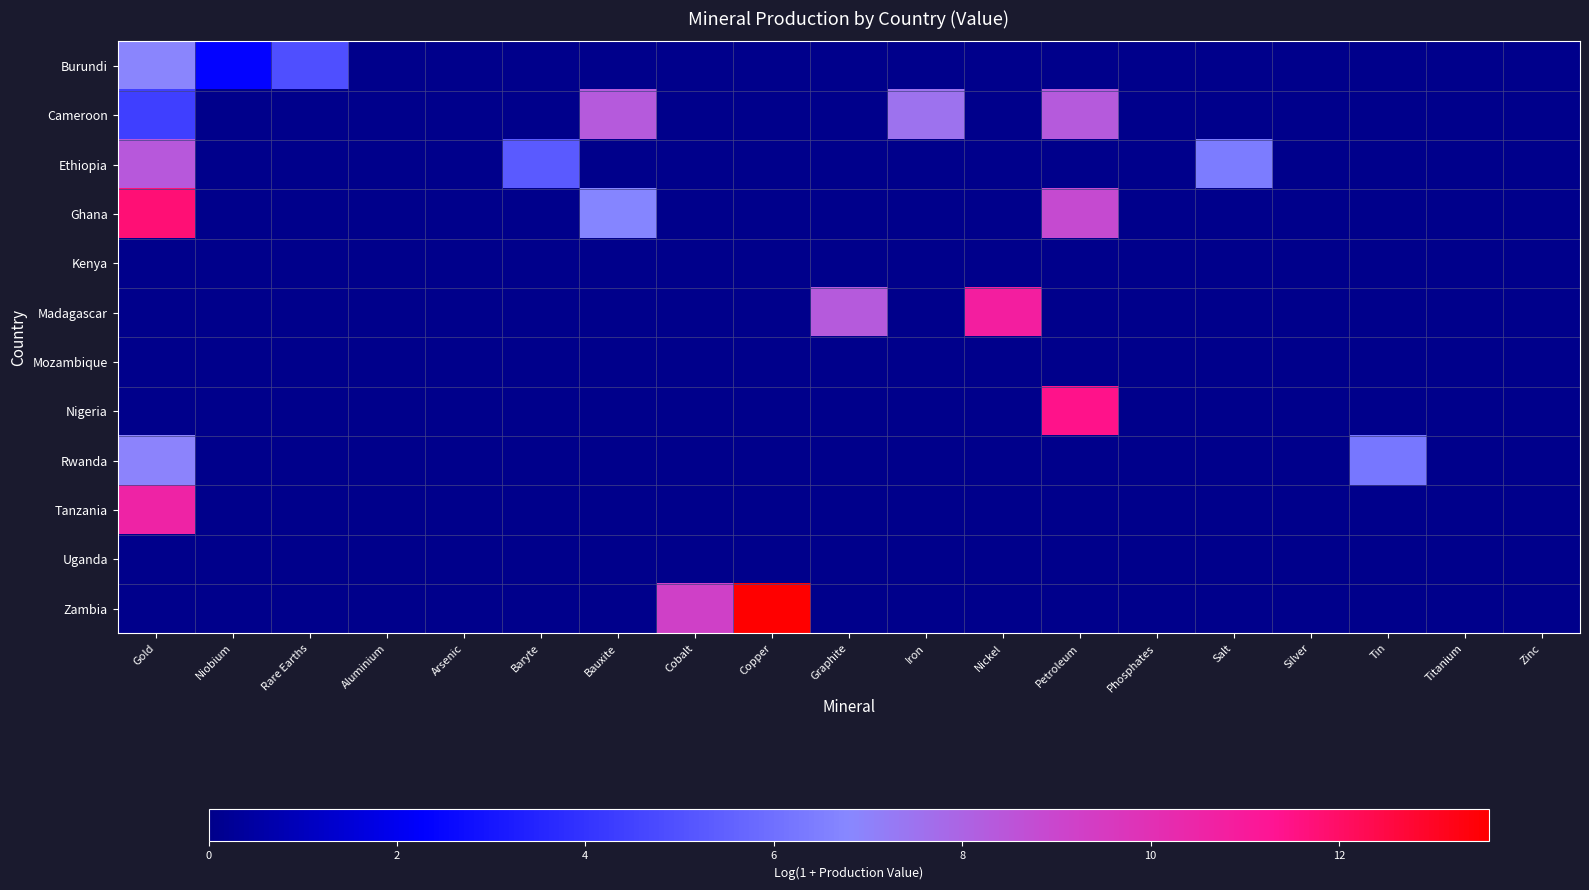

Reading left to right, transcribe all the data shown in this chart.

Burundi: Gold=6.9	Niobium=2.4	Rare Earths=4.9	Aluminium=0.0	Arsenic=0.0	Baryte=0.0	Bauxite=0.0	Cobalt=0.0	Copper=0.0	Graphite=0.0	Iron=0.0	Nickel=0.0	Petroleum=0.0	Phosphates=0.0	Salt=0.0	Silver=0.0	Tin=0.0	Titanium=0.0	Zinc=0.0
Cameroon: Gold=4.4	Niobium=0.0	Rare Earths=0.0	Aluminium=0.0	Arsenic=0.0	Baryte=0.0	Bauxite=8.3	Cobalt=0.0	Copper=0.0	Graphite=0.0	Iron=7.5	Nickel=0.0	Petroleum=8.3	Phosphates=0.0	Salt=0.0	Silver=0.0	Tin=0.0	Titanium=0.0	Zinc=0.0
Ethiopia: Gold=8.3	Niobium=0.0	Rare Earths=0.0	Aluminium=0.0	Arsenic=0.0	Baryte=5.3	Bauxite=0.0	Cobalt=0.0	Copper=0.0	Graphite=0.0	Iron=0.0	Nickel=0.0	Petroleum=0.0	Phosphates=0.0	Salt=6.4	Silver=0.0	Tin=0.0	Titanium=0.0	Zinc=0.0
Ghana: Gold=11.8	Niobium=0.0	Rare Earths=0.0	Aluminium=0.0	Arsenic=0.0	Baryte=0.0	Bauxite=6.7	Cobalt=0.0	Copper=0.0	Graphite=0.0	Iron=0.0	Nickel=0.0	Petroleum=8.9	Phosphates=0.0	Salt=0.0	Silver=0.0	Tin=0.0	Titanium=0.0	Zinc=0.0
Kenya: Gold=0.0	Niobium=0.0	Rare Earths=0.0	Aluminium=0.0	Arsenic=0.0	Baryte=0.0	Bauxite=0.0	Cobalt=0.0	Copper=0.0	Graphite=0.0	Iron=0.0	Nickel=0.0	Petroleum=0.0	Phosphates=0.0	Salt=0.0	Silver=0.0	Tin=0.0	Titanium=0.0	Zinc=0.0
Madagascar: Gold=0.0	Niobium=0.0	Rare Earths=0.0	Aluminium=0.0	Arsenic=0.0	Baryte=0.0	Bauxite=0.0	Cobalt=0.0	Copper=0.0	Graphite=8.3	Iron=0.0	Nickel=10.8	Petroleum=0.0	Phosphates=0.0	Salt=0.0	Silver=0.0	Tin=0.0	Titanium=0.0	Zinc=0.0
Mozambique: Gold=0.0	Niobium=0.0	Rare Earths=0.0	Aluminium=0.0	Arsenic=0.0	Baryte=0.0	Bauxite=0.0	Cobalt=0.0	Copper=0.0	Graphite=0.0	Iron=0.0	Nickel=0.0	Petroleum=0.0	Phosphates=0.0	Salt=0.0	Silver=0.0	Tin=0.0	Titanium=0.0	Zinc=0.0
Nigeria: Gold=0.0	Niobium=0.0	Rare Earths=0.0	Aluminium=0.0	Arsenic=0.0	Baryte=0.0	Bauxite=0.0	Cobalt=0.0	Copper=0.0	Graphite=0.0	Iron=0.0	Nickel=0.0	Petroleum=11.4	Phosphates=0.0	Salt=0.0	Silver=0.0	Tin=0.0	Titanium=0.0	Zinc=0.0
Rwanda: Gold=6.9	Niobium=0.0	Rare Earths=0.0	Aluminium=0.0	Arsenic=0.0	Baryte=0.0	Bauxite=0.0	Cobalt=0.0	Copper=0.0	Graphite=0.0	Iron=0.0	Nickel=0.0	Petroleum=0.0	Phosphates=0.0	Salt=0.0	Silver=0.0	Tin=6.2	Titanium=0.0	Zinc=0.0
Tanzania: Gold=10.6	Niobium=0.0	Rare Earths=0.0	Aluminium=0.0	Arsenic=0.0	Baryte=0.0	Bauxite=0.0	Cobalt=0.0	Copper=0.0	Graphite=0.0	Iron=0.0	Nickel=0.0	Petroleum=0.0	Phosphates=0.0	Salt=0.0	Silver=0.0	Tin=0.0	Titanium=0.0	Zinc=0.0
Uganda: Gold=0.0	Niobium=0.0	Rare Earths=0.0	Aluminium=0.0	Arsenic=0.0	Baryte=0.0	Bauxite=0.0	Cobalt=0.0	Copper=0.0	Graphite=0.0	Iron=0.0	Nickel=0.0	Petroleum=0.0	Phosphates=0.0	Salt=0.0	Silver=0.0	Tin=0.0	Titanium=0.0	Zinc=0.0
Zambia: Gold=0.0	Niobium=0.0	Rare Earths=0.0	Aluminium=0.0	Arsenic=0.0	Baryte=0.0	Bauxite=0.0	Cobalt=9.2	Copper=13.6	Graphite=0.0	Iron=0.0	Nickel=0.0	Petroleum=0.0	Phosphates=0.0	Salt=0.0	Silver=0.0	Tin=0.0	Titanium=0.0	Zinc=0.0